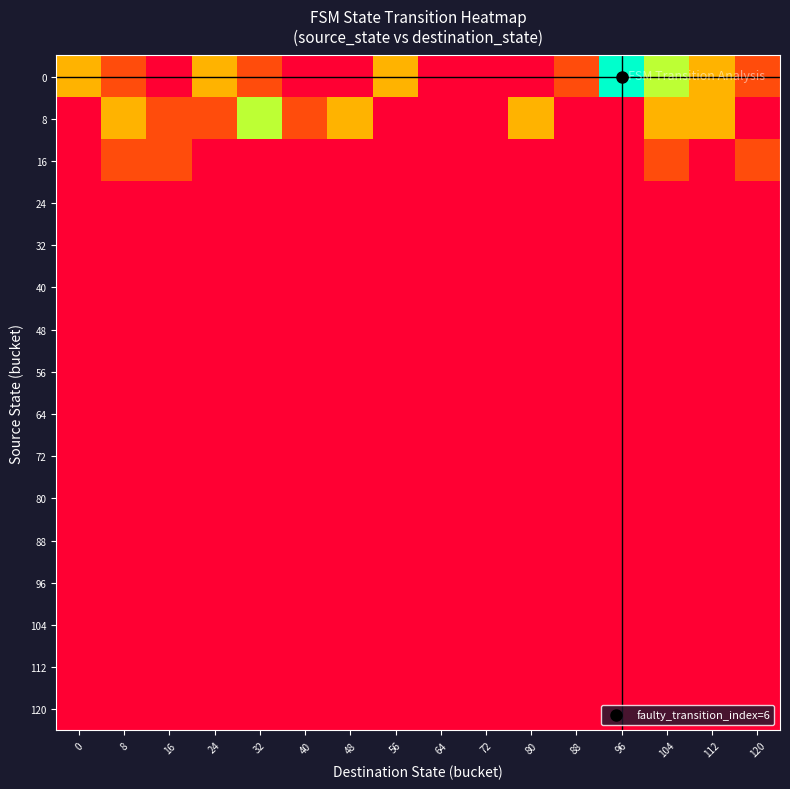

List the series in order of their peak value, highest first.

0, 8, 16, 24, 32, 40, 48, 56, 64, 72, 80, 88, 96, 104, 112, 120